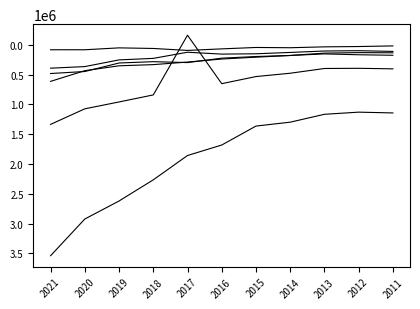

How many lines are shown in the chart?

6